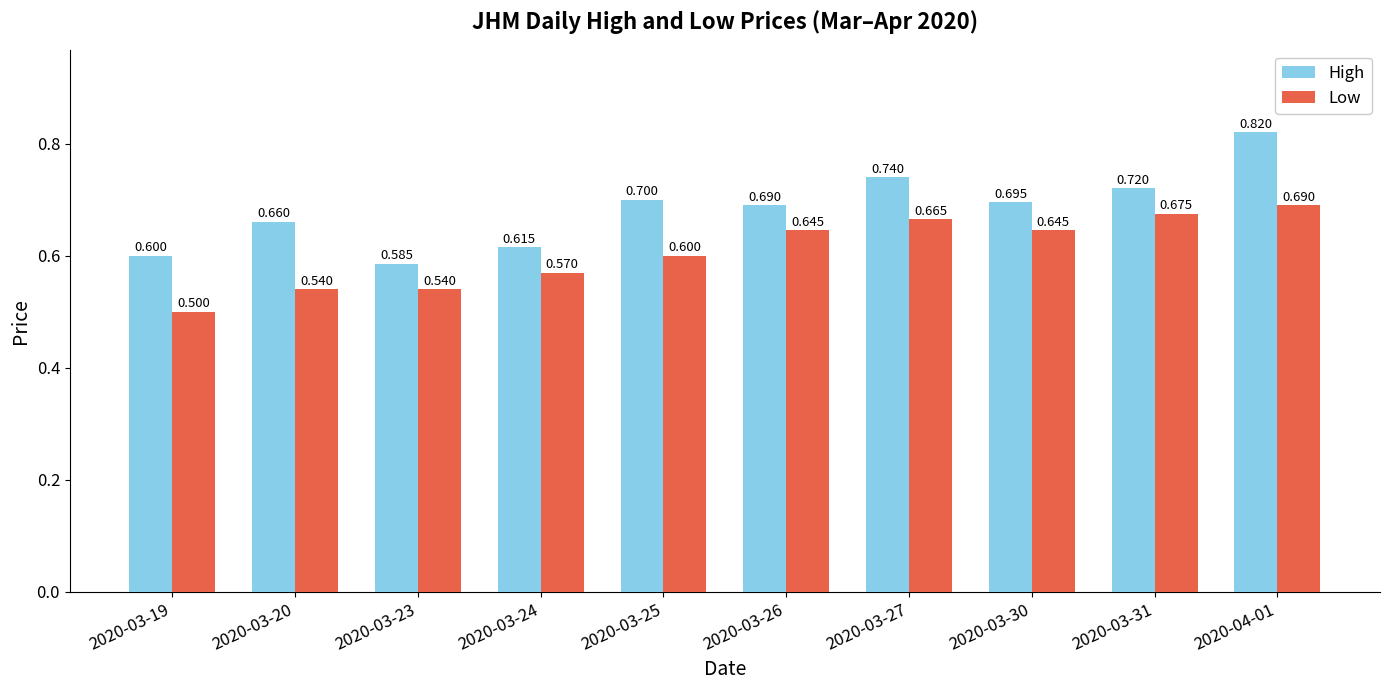

Is the value of Low at 2020-04-01 greater than the value of High at 2020-03-25?

No